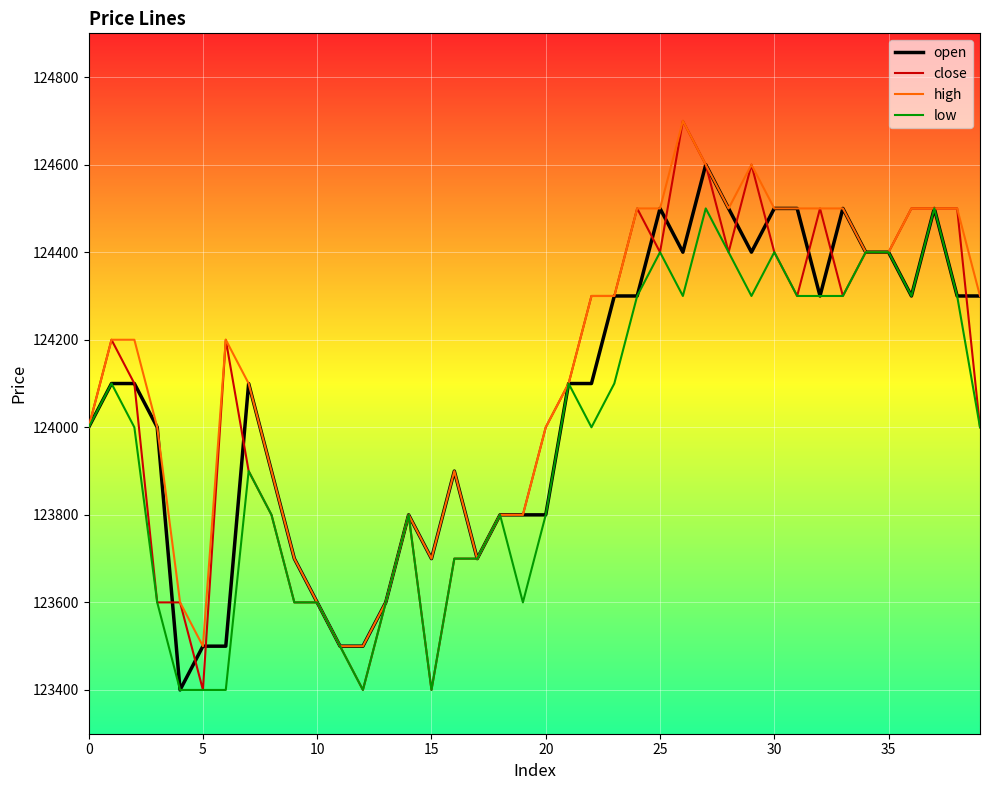

Which series has the widest spread of values?

close